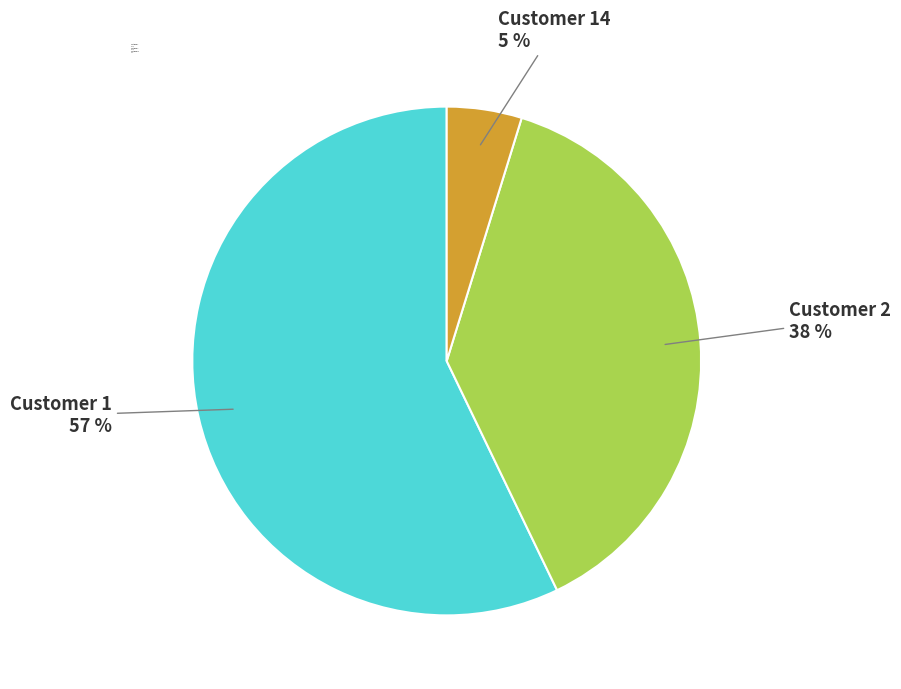

Does any single category account for the majority?

Yes